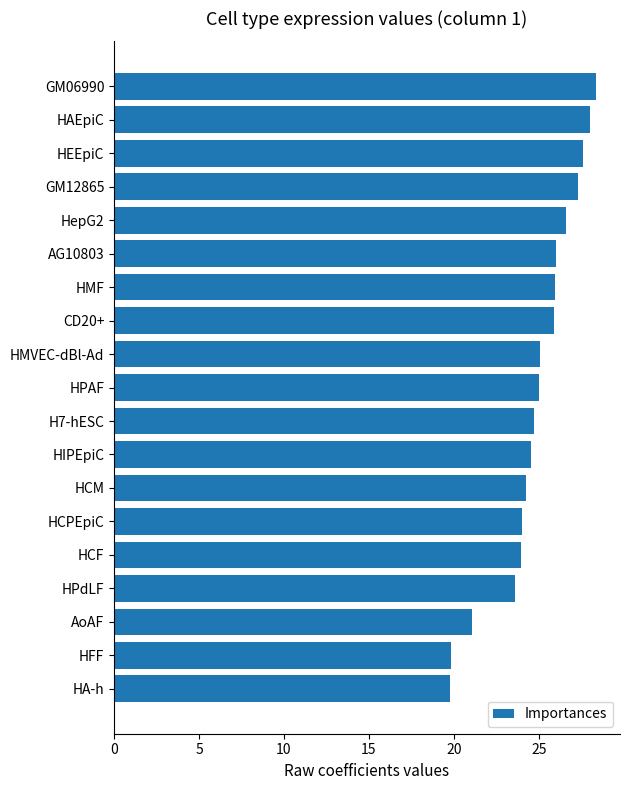

What is the sum of the values at HFF and HCM?

44.1